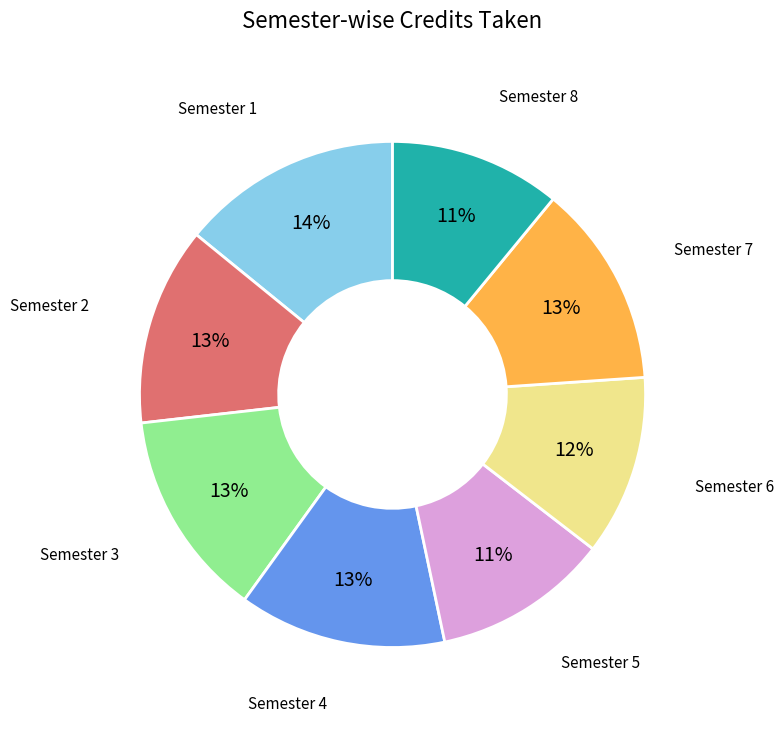

To the nearest percent, what portion does Semester 4 represent?

13%